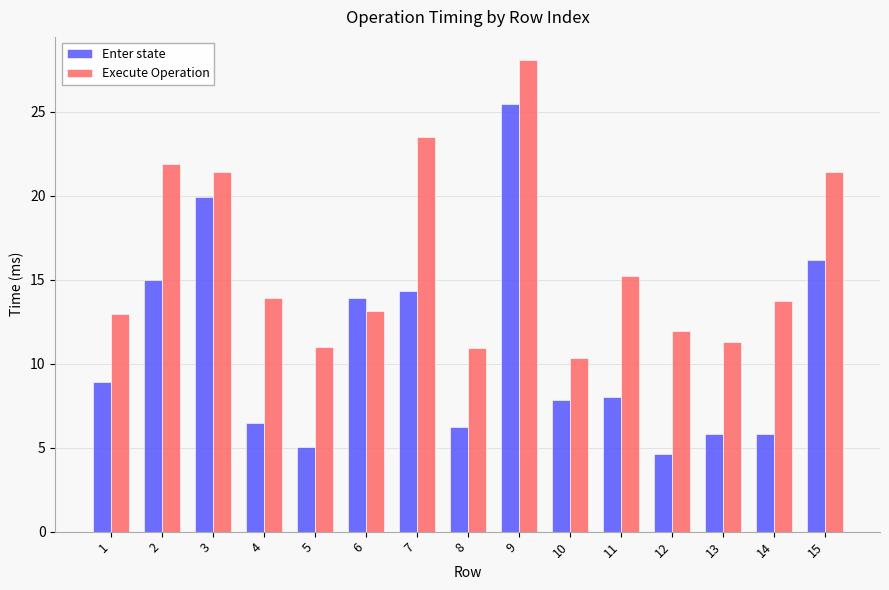

The value of Enter state at 5 is 5.0. True or false?

True